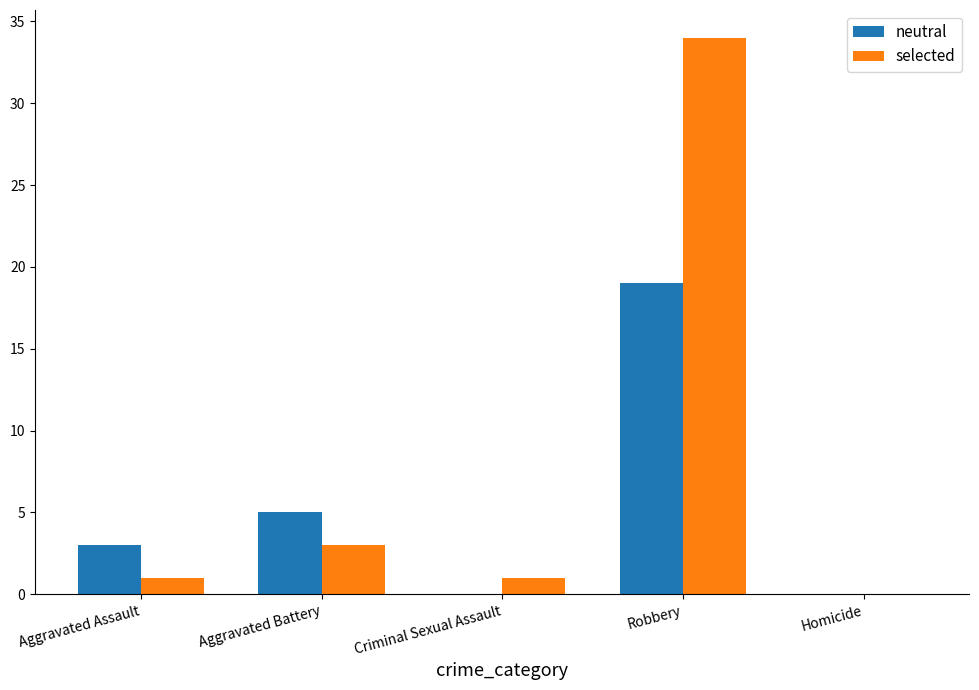

What is the greatest value displayed?

34